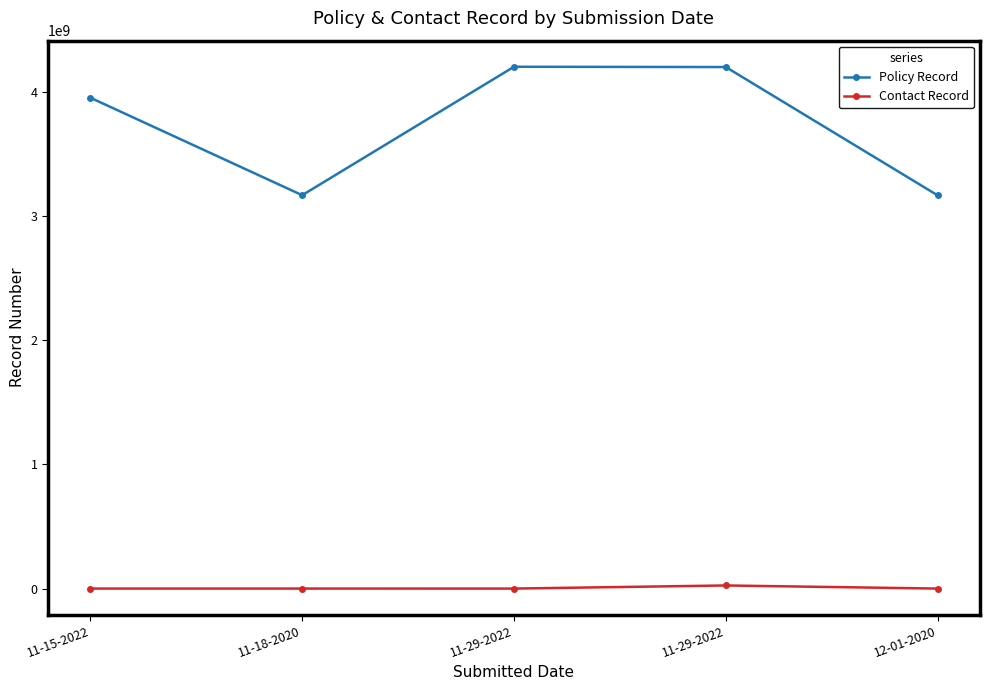

What are all the series names shown in the legend?

Policy Record, Contact Record